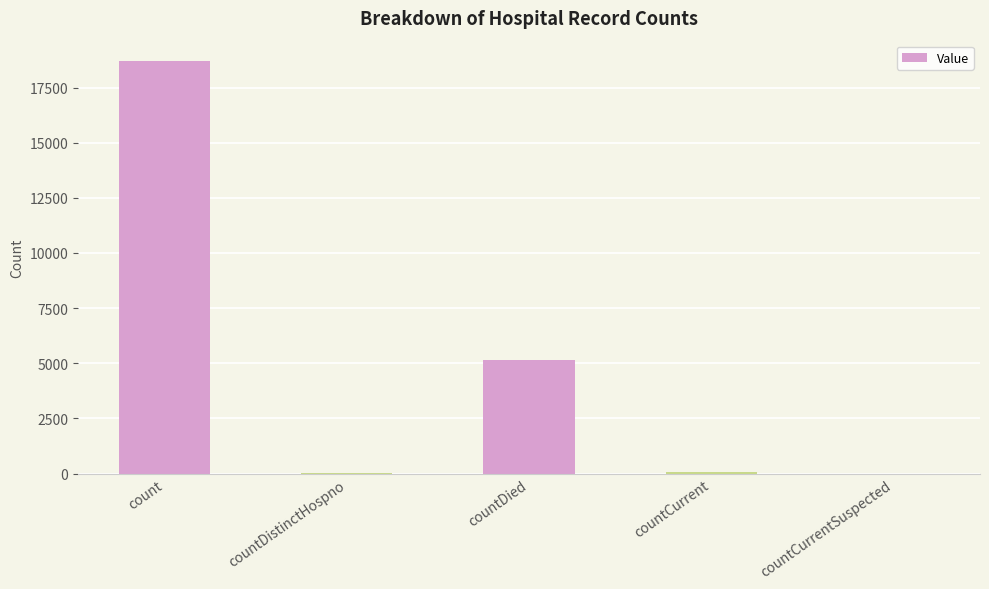

Are the bars horizontal?

No